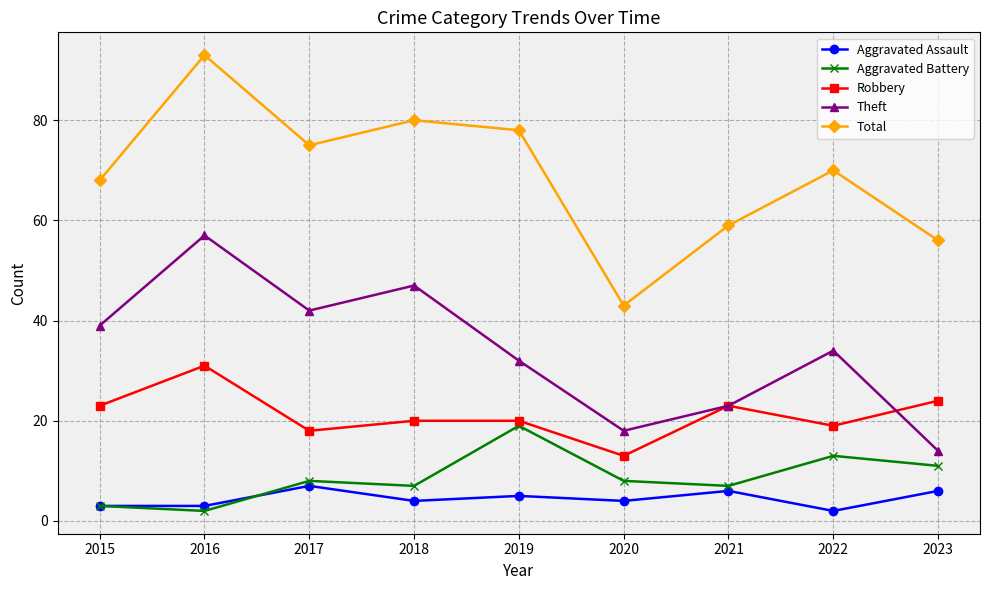

True or false: Aggravated Assault and Robbery intersect in this chart.

False